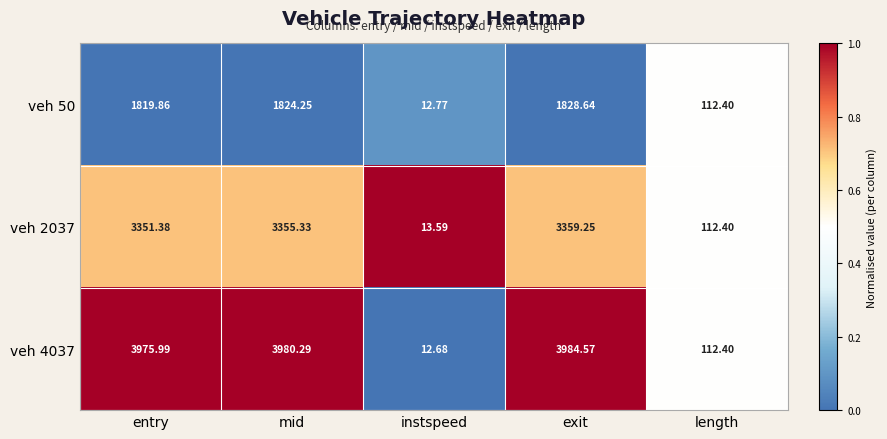

Which series has the largest range (max minus min)?

veh 4037